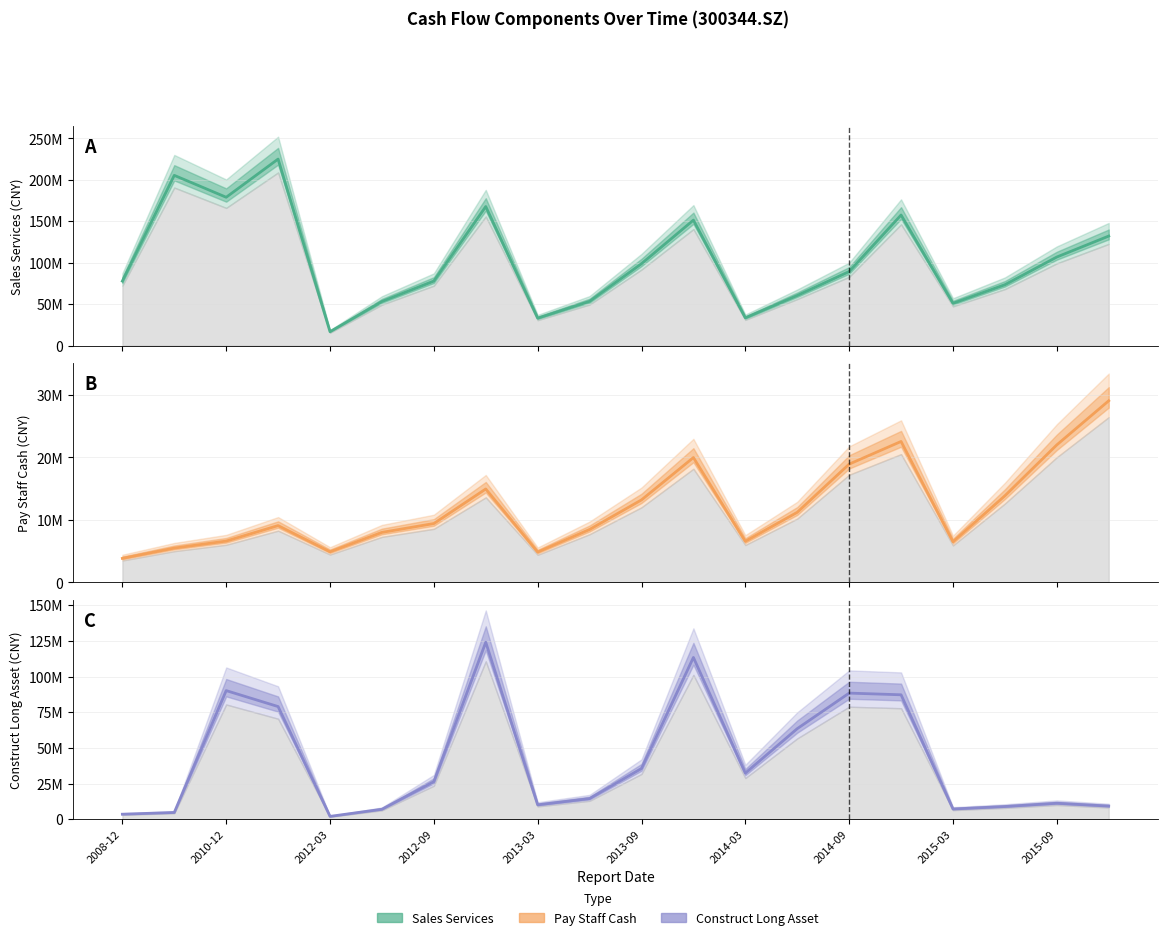

What is the average value of the Sales Services series?

102136499.1